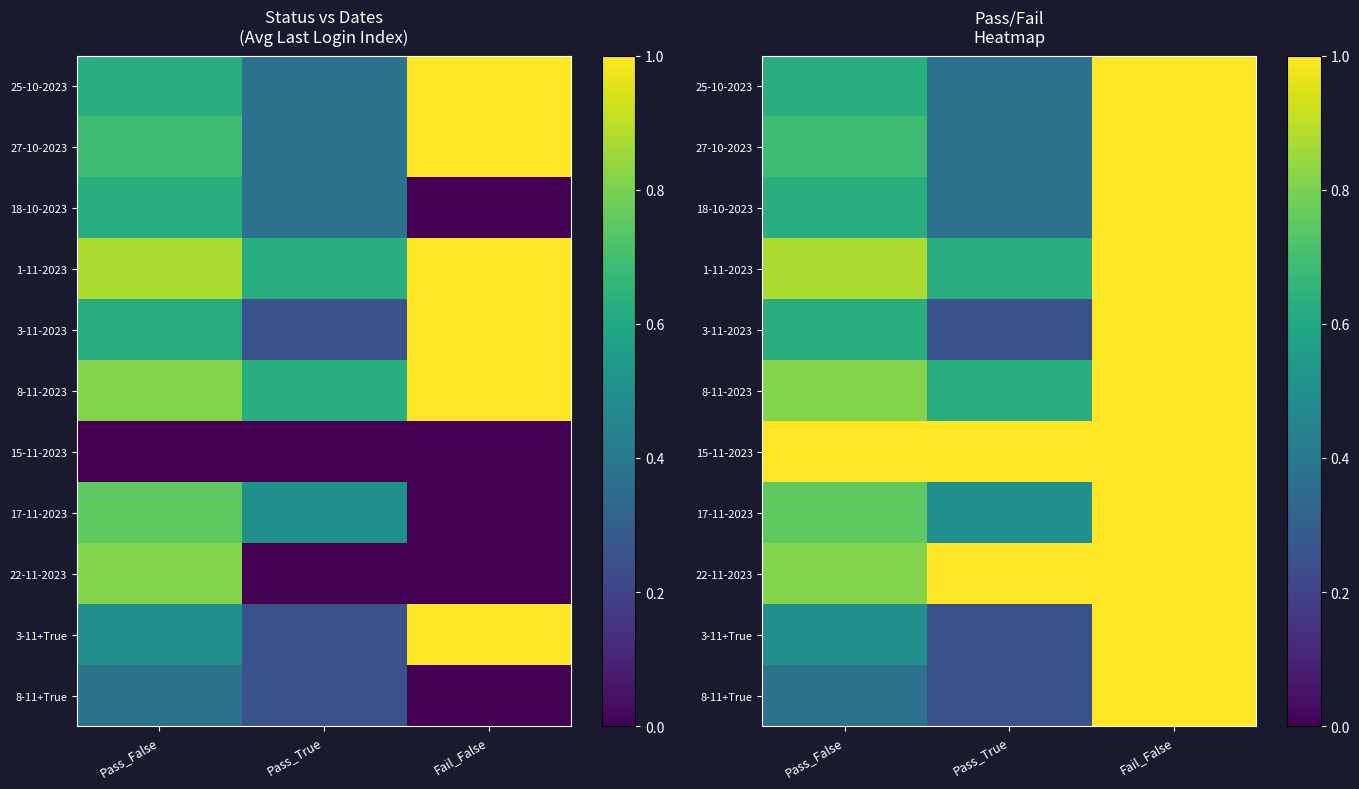

What is the difference between the 18-10-2023 values at Pass_True and Pass_False?

0.2